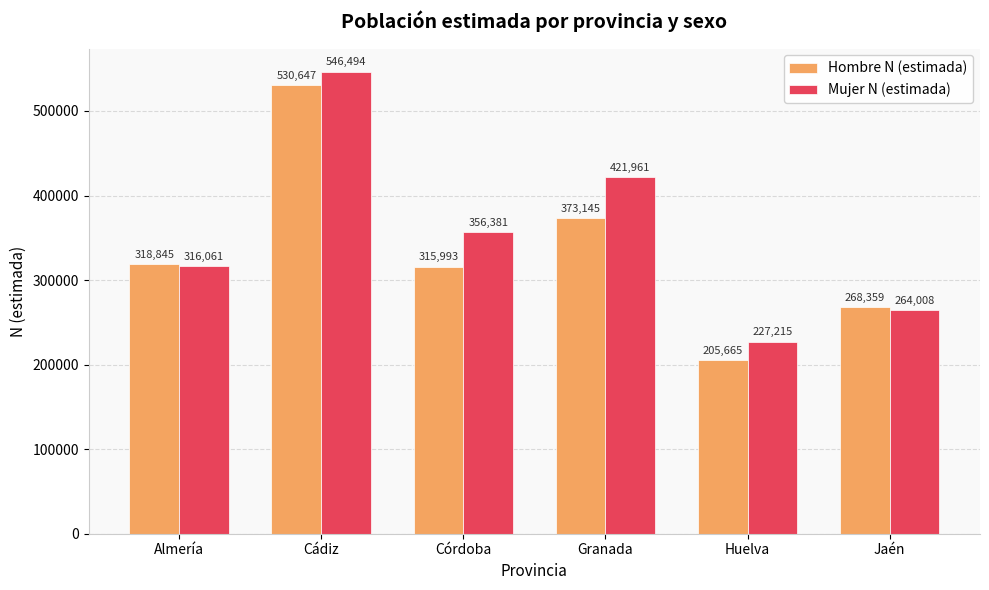

At which label is Hombre N (estimada) closest to 368156?

Granada